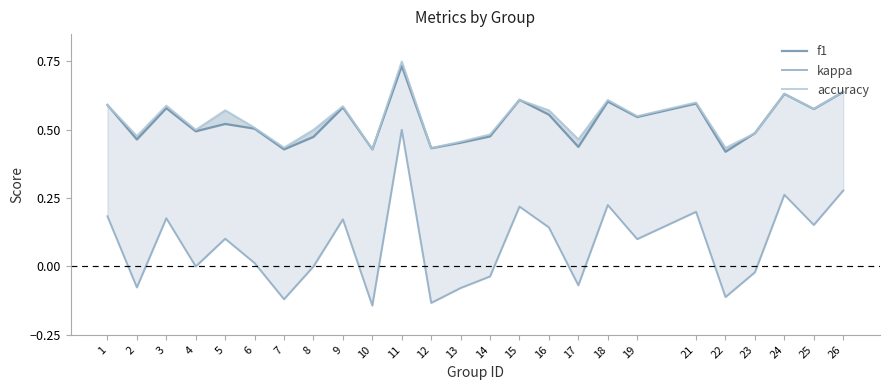

Count the f1 values in the range 0 to 1.

25